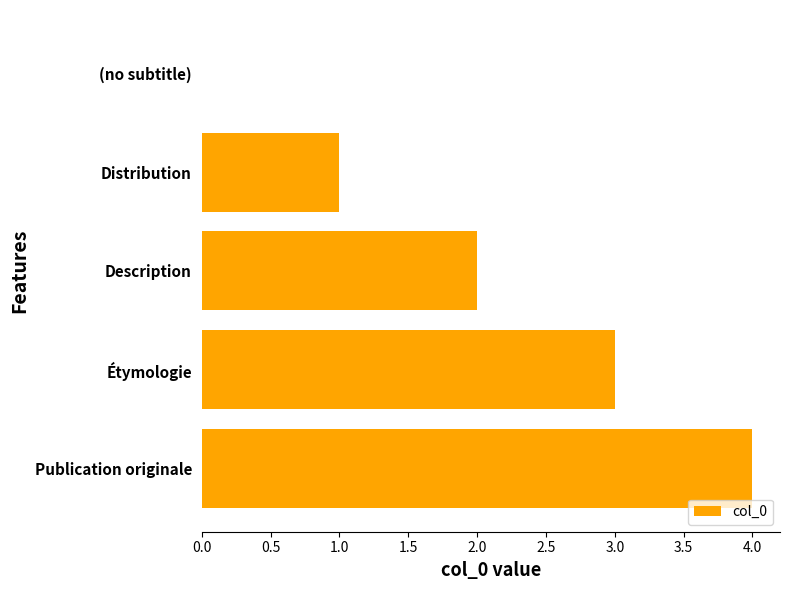

What is the sum of all values?

10